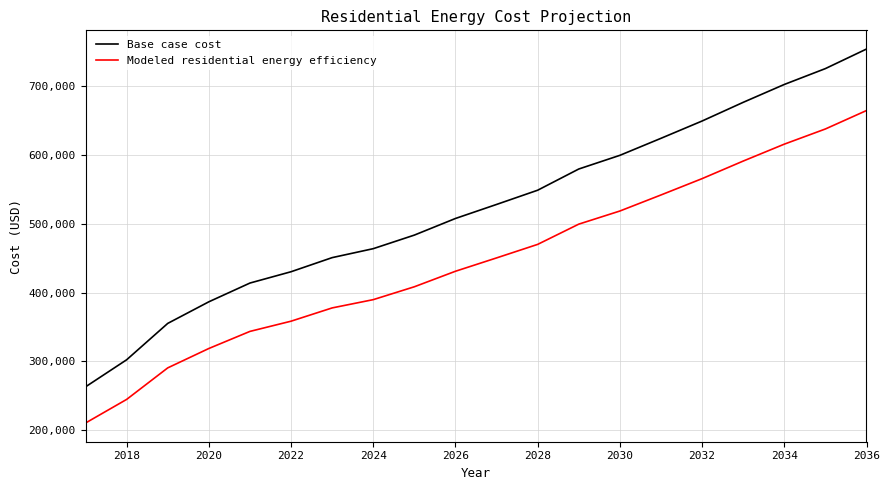

True or false: Modeled residential energy efficiency has more than 1 points higher than both neighbors.

False